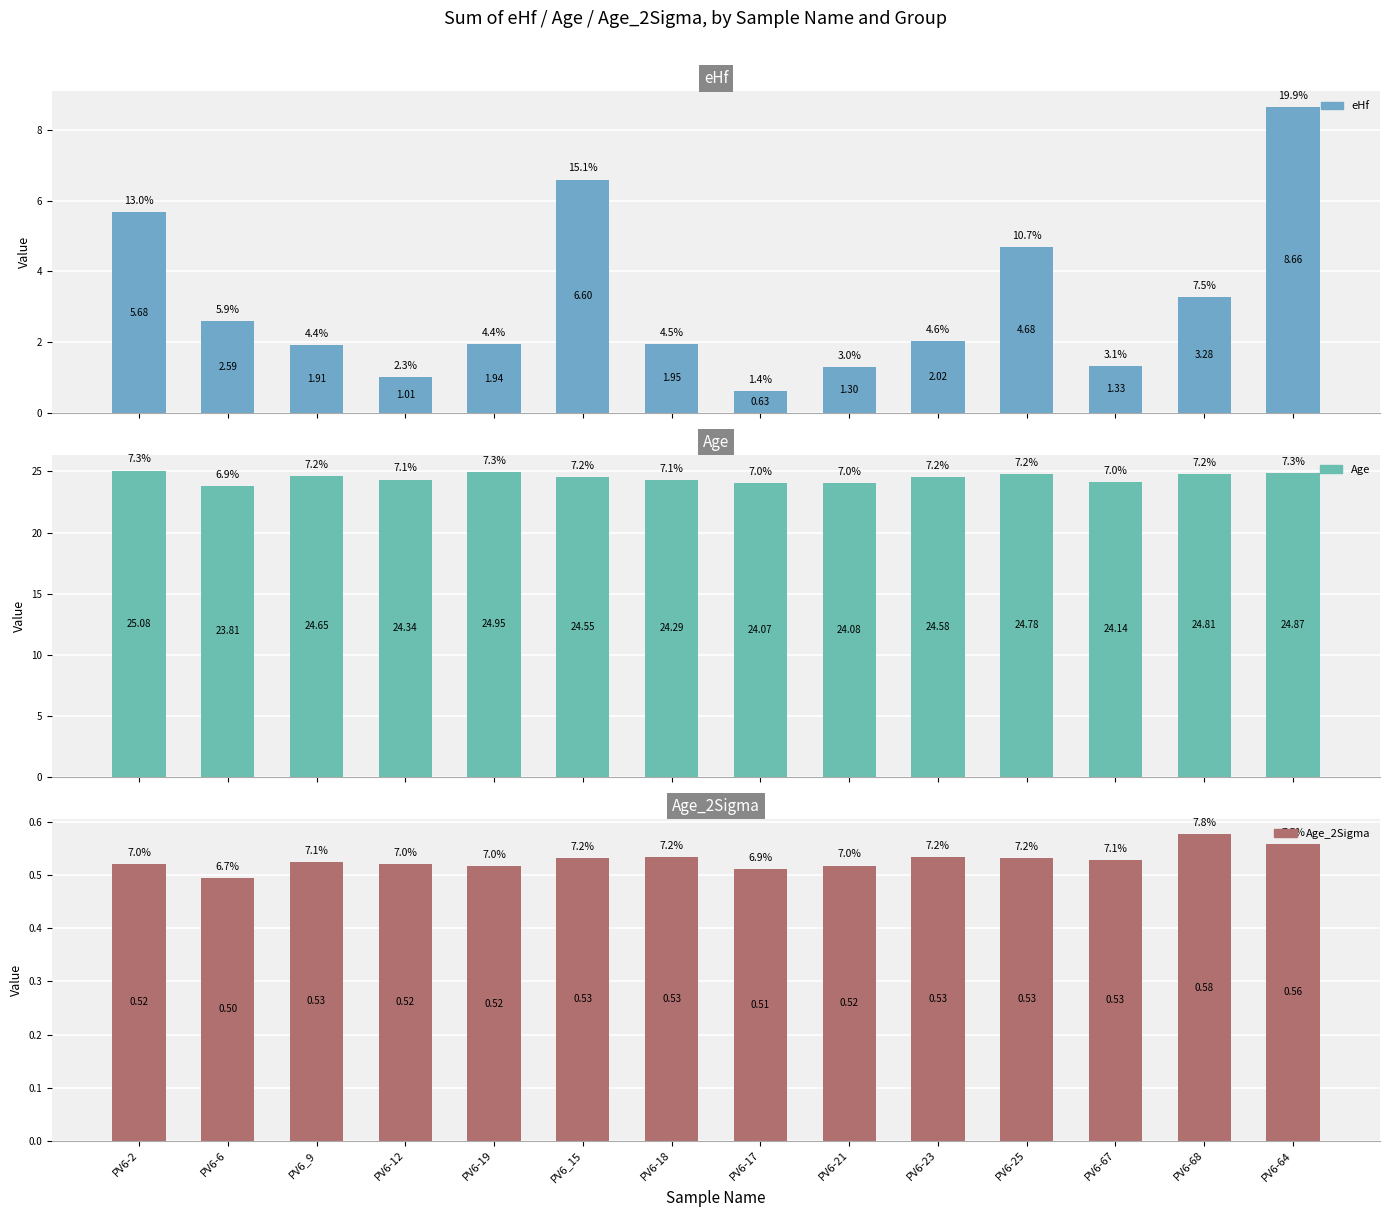

What position from the right is PV6-23?

5